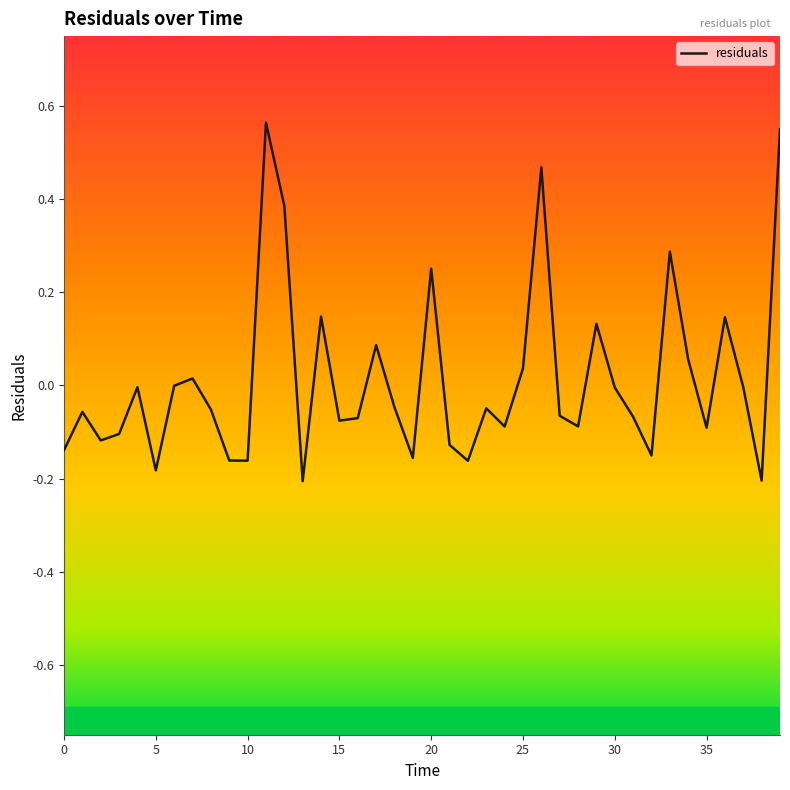

What is the difference between the maximum and minimum values?

0.8